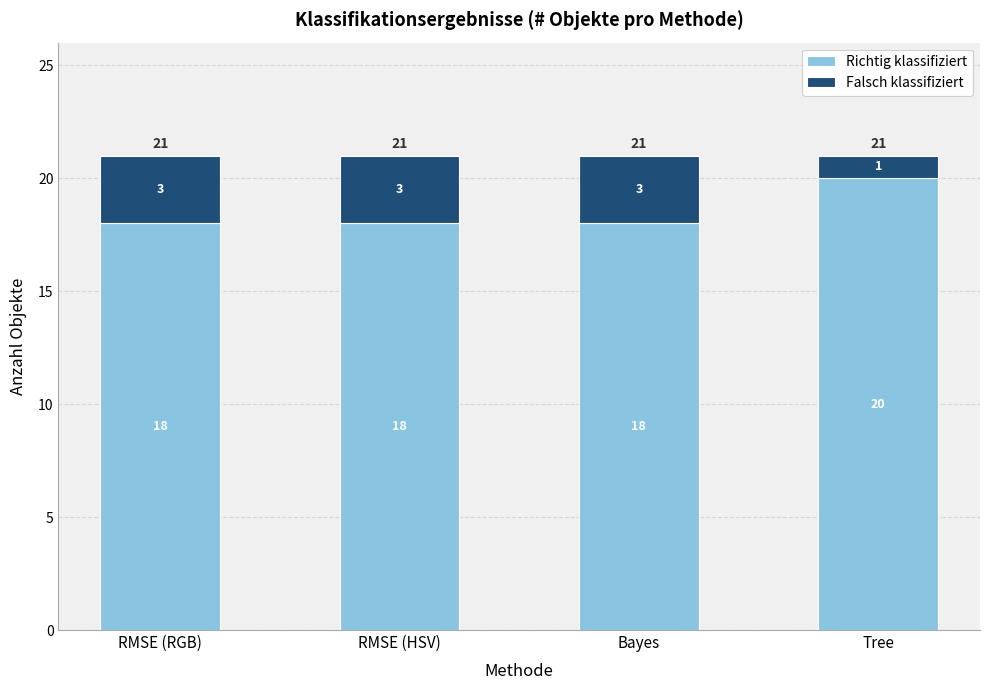

At which label does Richtig klassifiziert reach its peak?

Tree